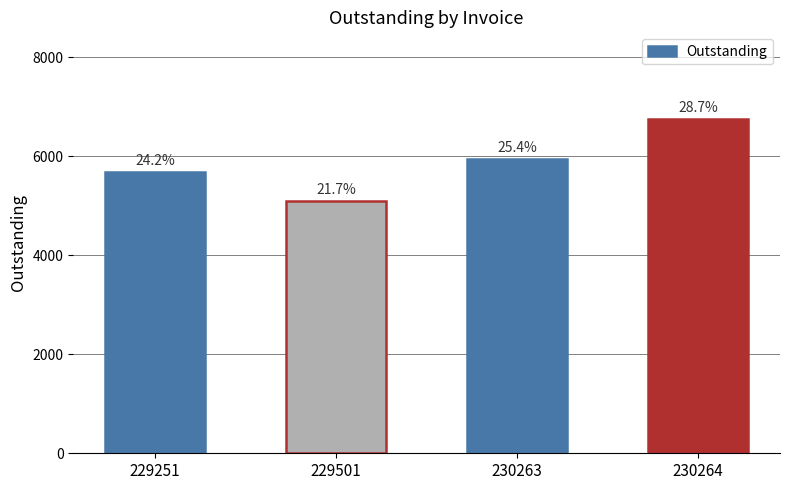

How many bars are there in total?

4